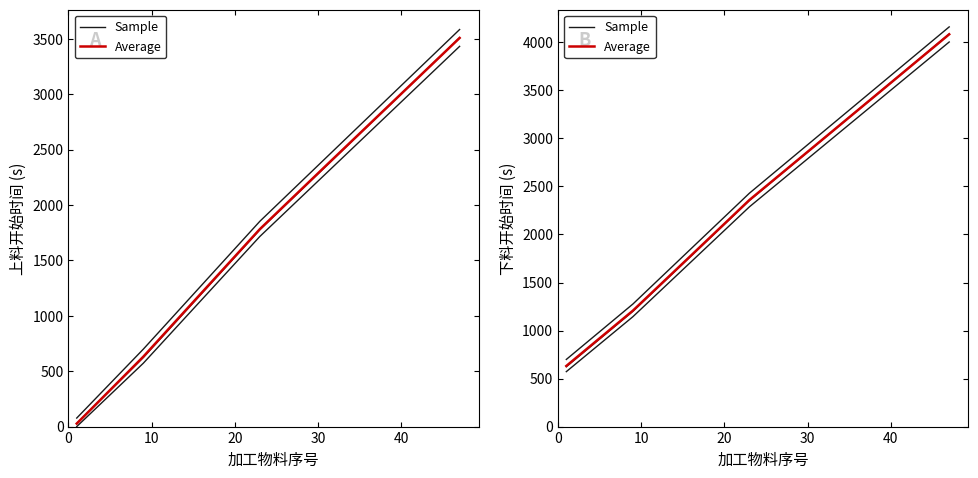

Rank the series by their maximum value, from lowest to highest.

Sample, Average